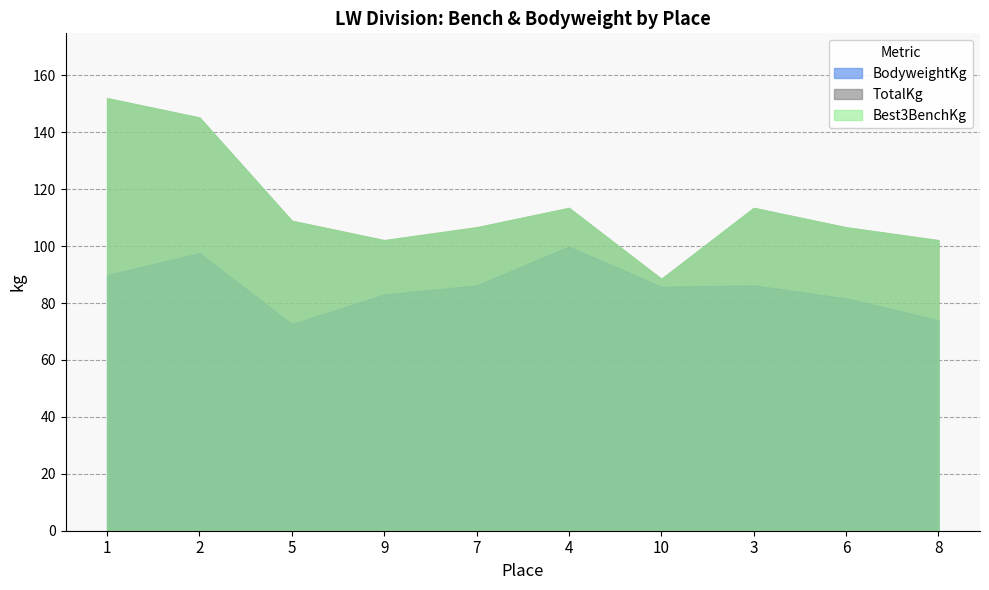

What is the difference between the TotalKg values at 7 and 3?

6.8